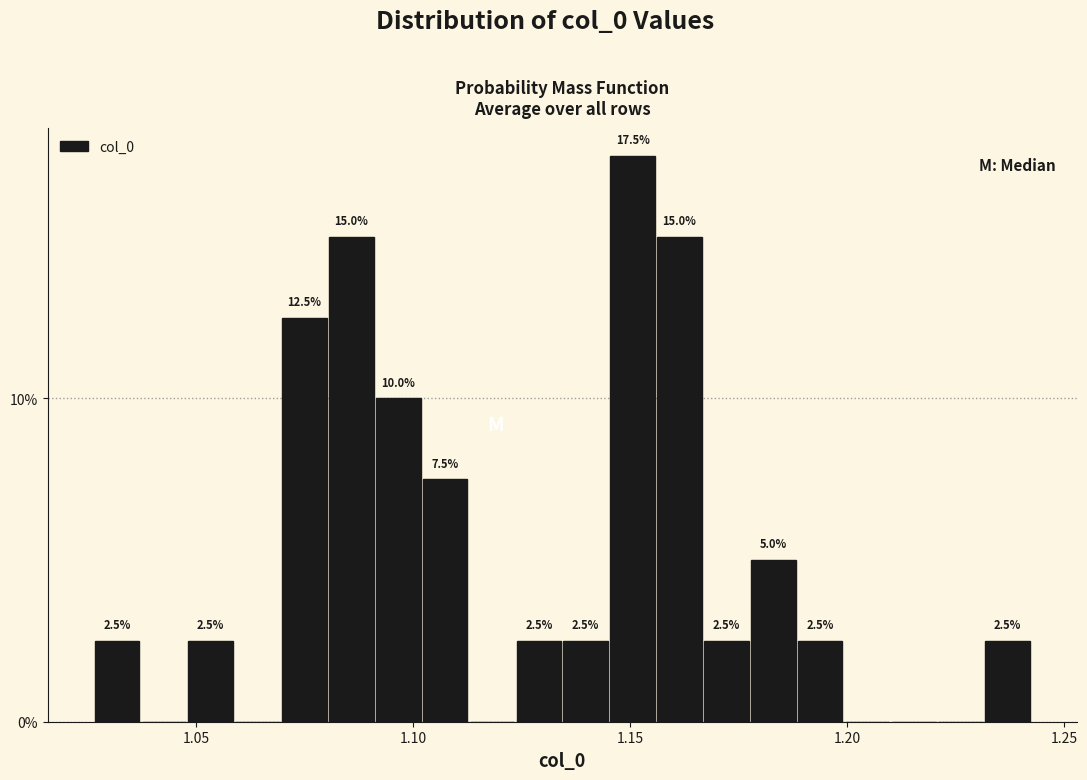

Around what value on the x-axis is the tallest bar? Give the approximate position of its centre, as read against the axis.

1.150